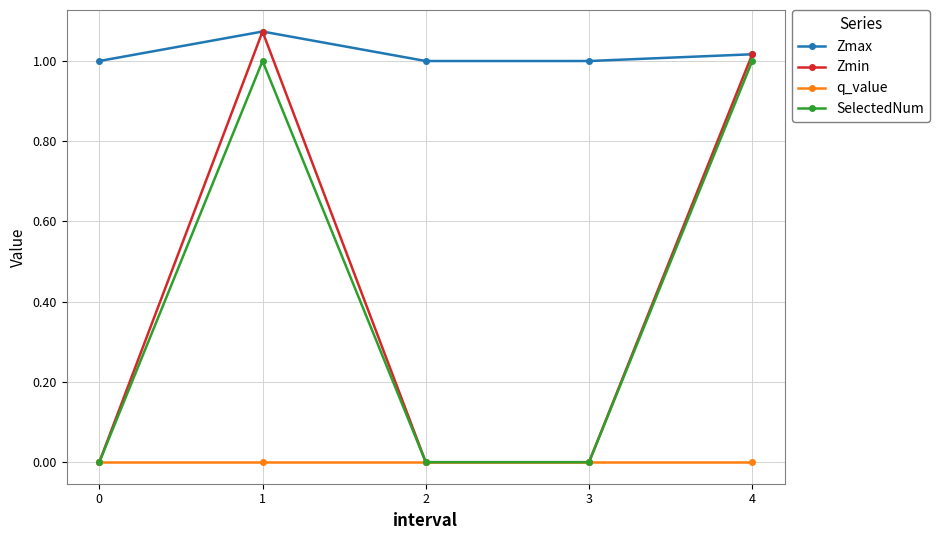

How many data points does each series have?

5